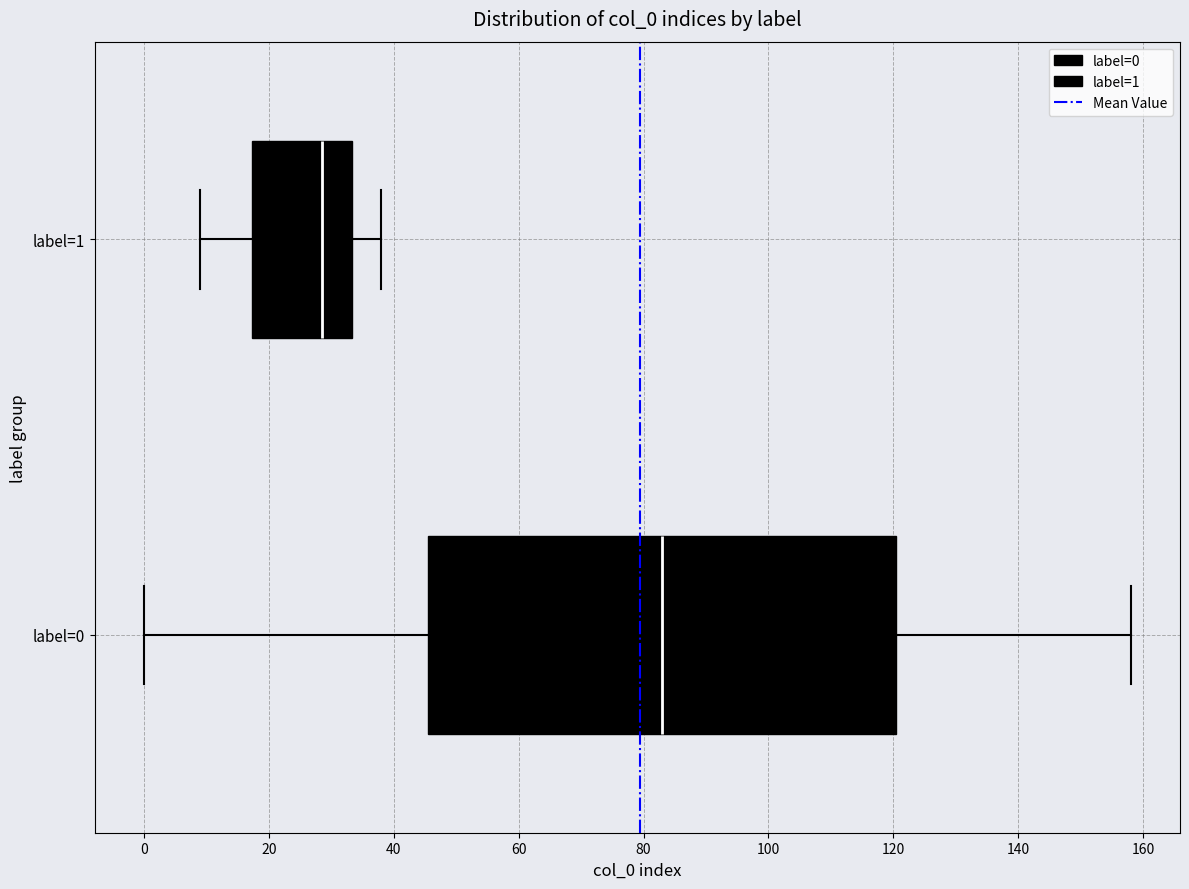

Which box has the furthest to the right median line?

label=0